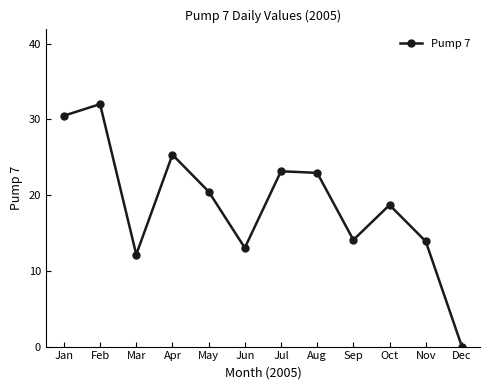

What is the approximate value at Jul?

23.2